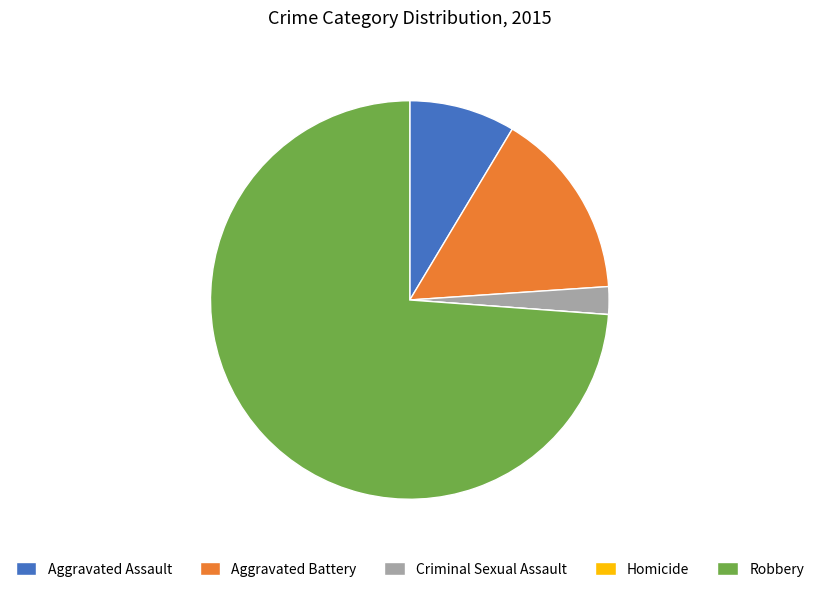

What is the largest slice in the pie chart?

Robbery